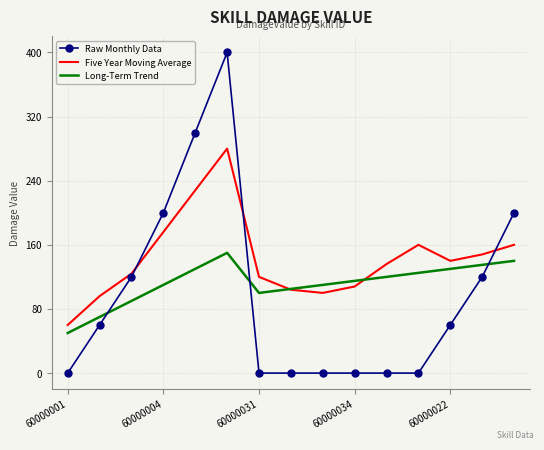

True or false: Raw Monthly Data and Long-Term Trend cross at least once.

True